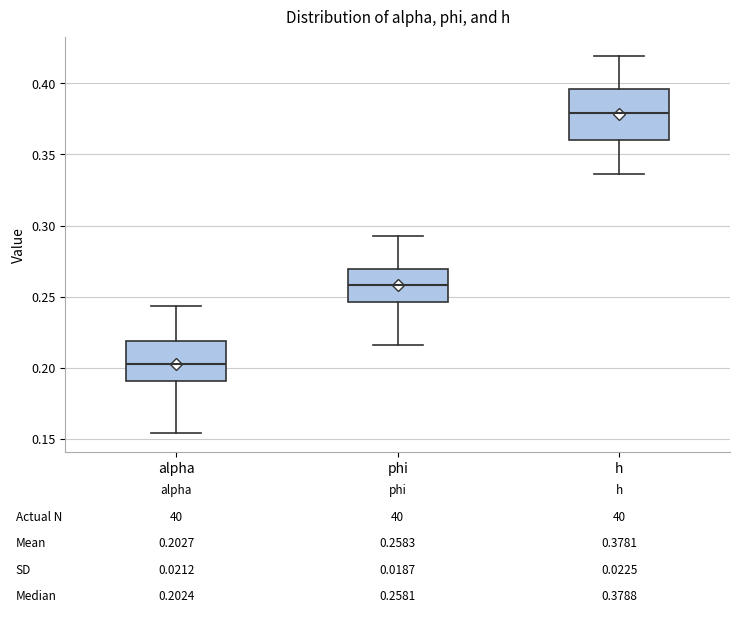

Which box is the tallest, from its lower edge to its upper edge?

h